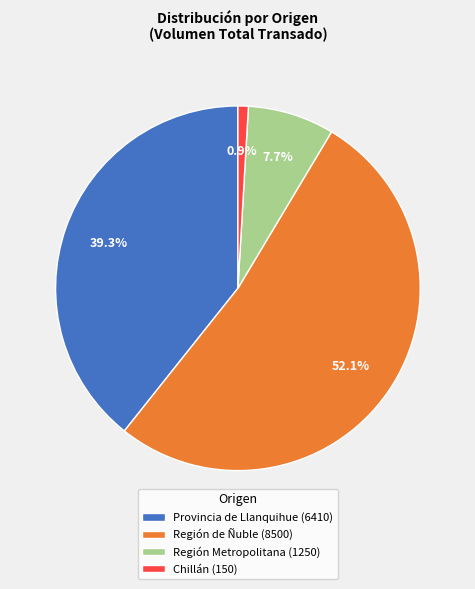

Combined, what portion of the pie is Provincia de Llanquihue (6410) and Región Metropolitana (1250)?

47.0%